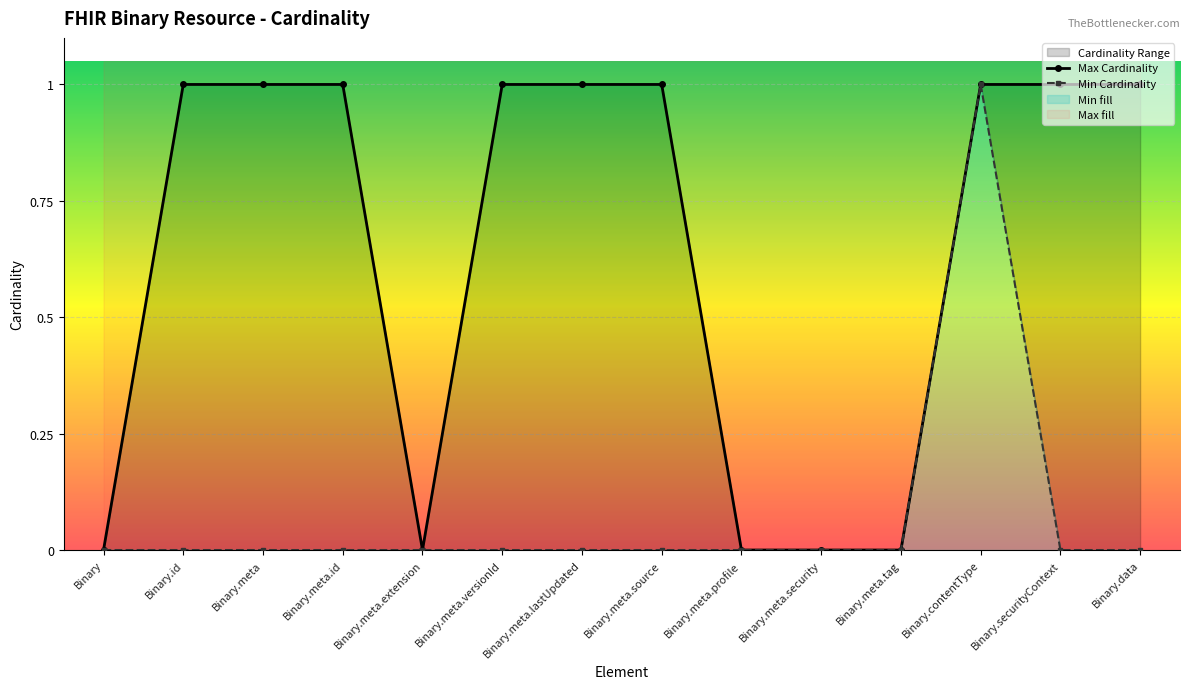

Where is the first local minimum for Max Cardinality?

Binary.meta.extension